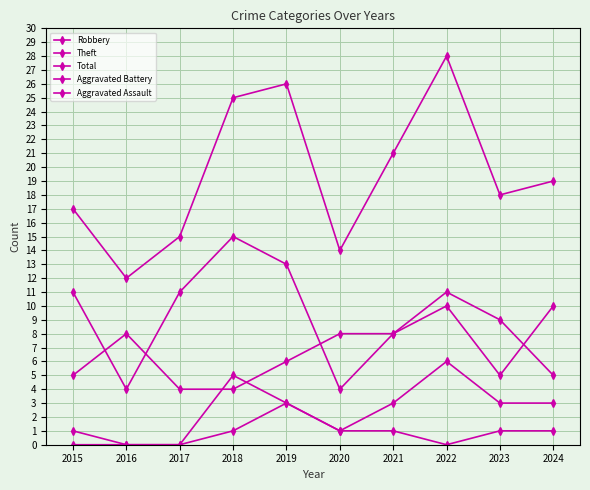

How many values in the Robbery series are below 8?

5